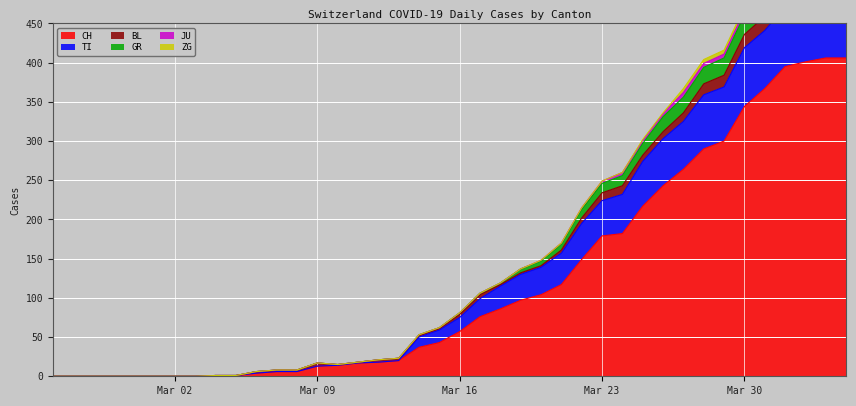

What is the spread (max minus min) of values at 2020-04-03?

129